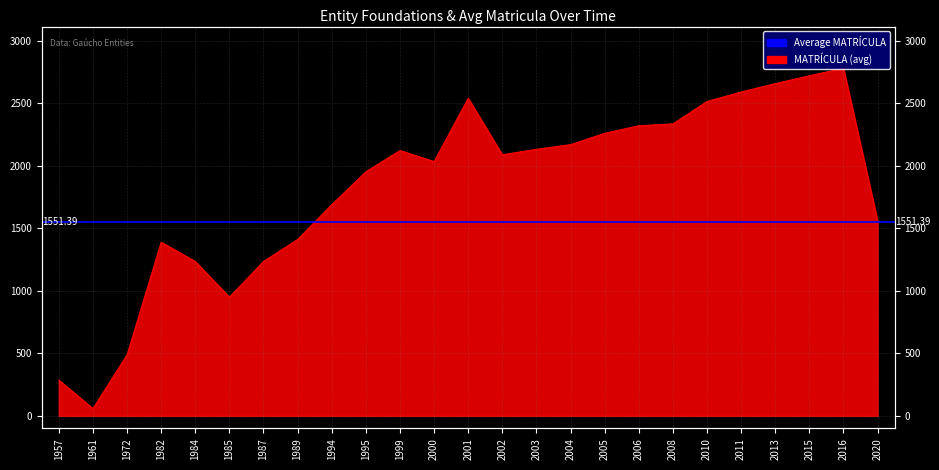

At which category does the data reach its first local valley?

1961